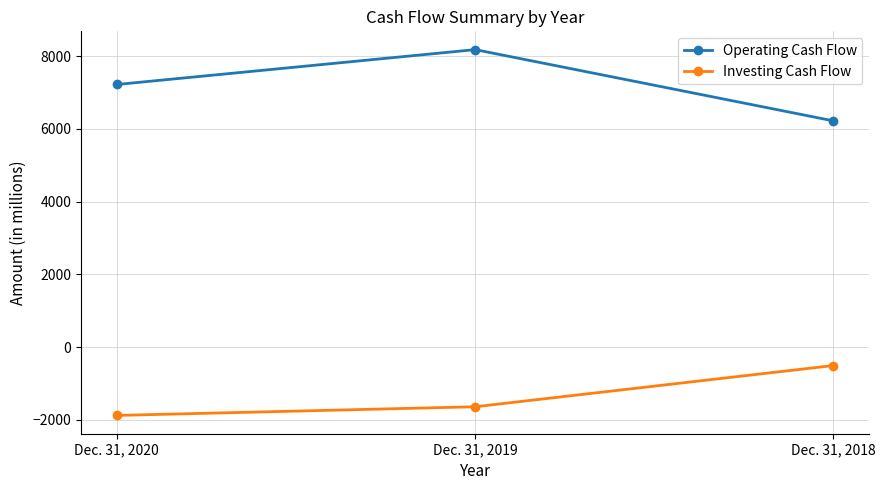

How many data points does each series have?

3